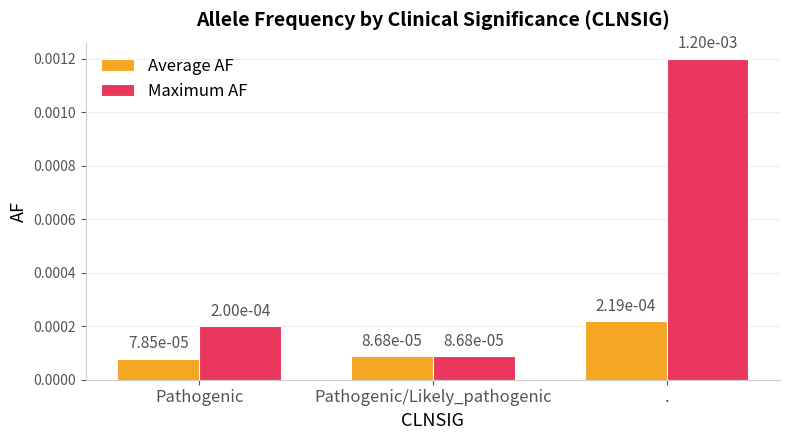

What are all the series names shown in the legend?

Average AF, Maximum AF